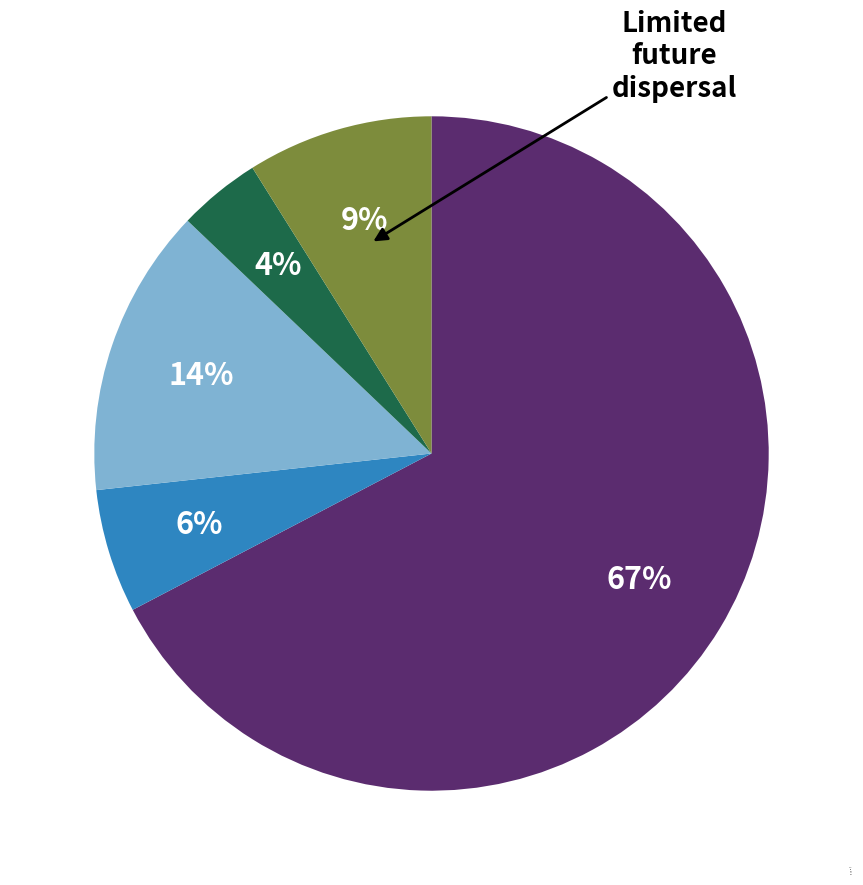

Which slice represents more than half of the pie?

VBP